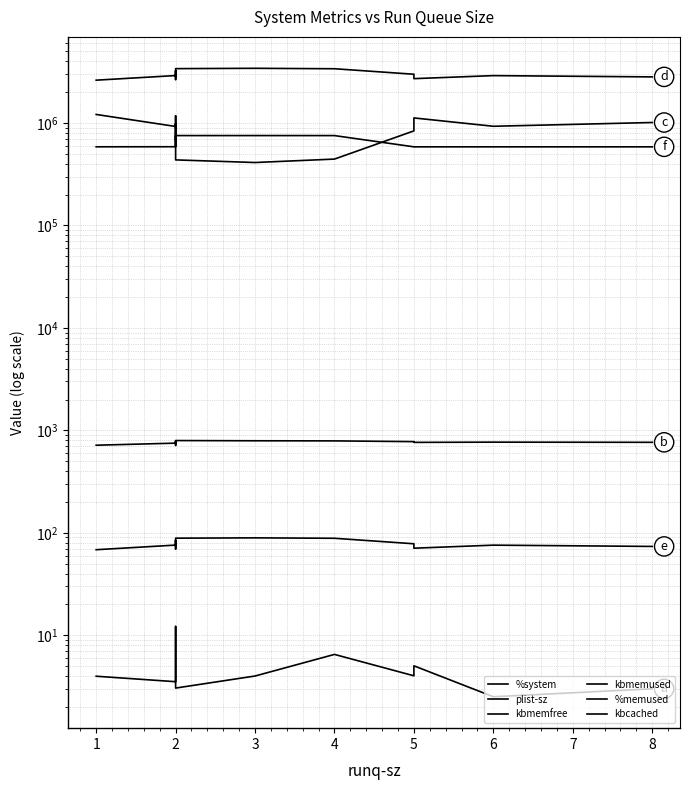

Is the value of kbmemused at 2 greater than the value of %system at 1?

Yes